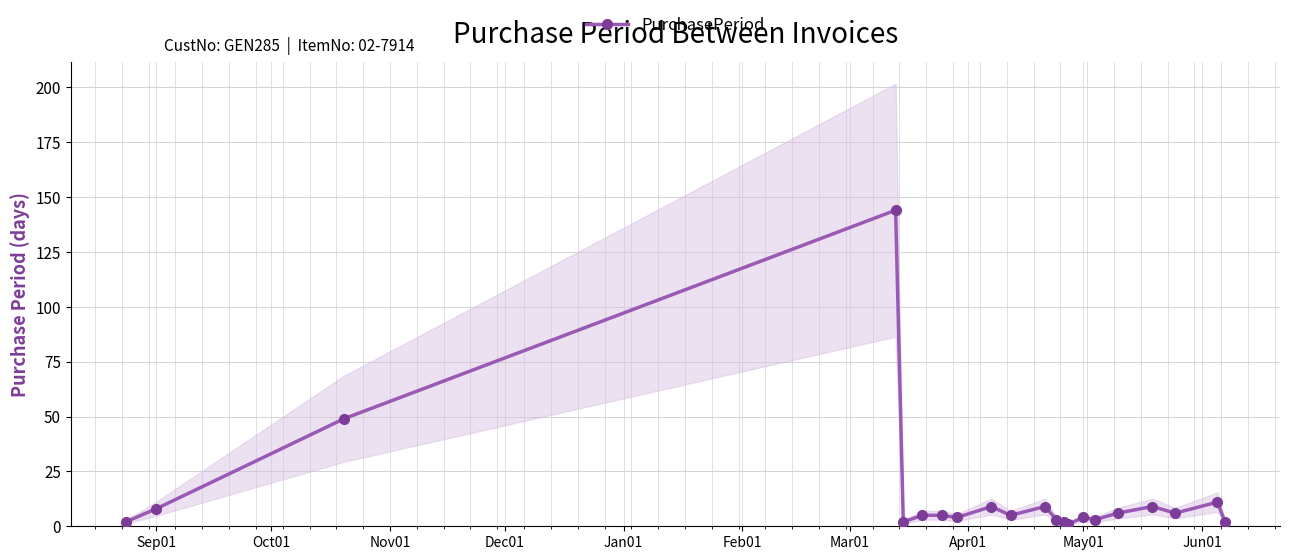

What is the maximum value shown in the chart?

144